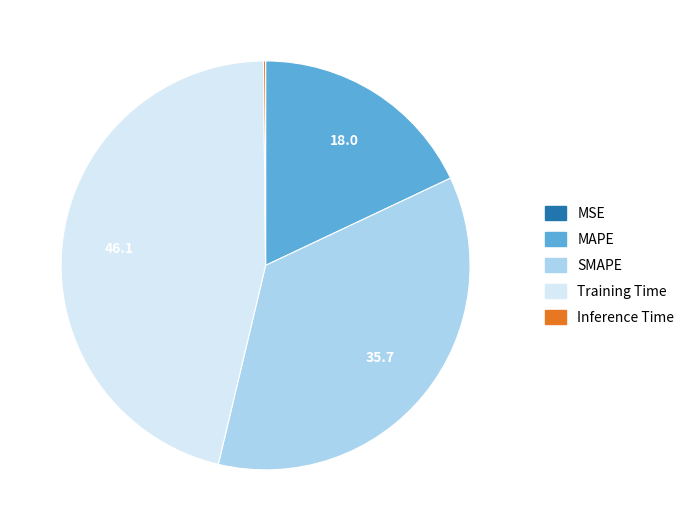

Is it true that Training Time is 46% of the pie?

True